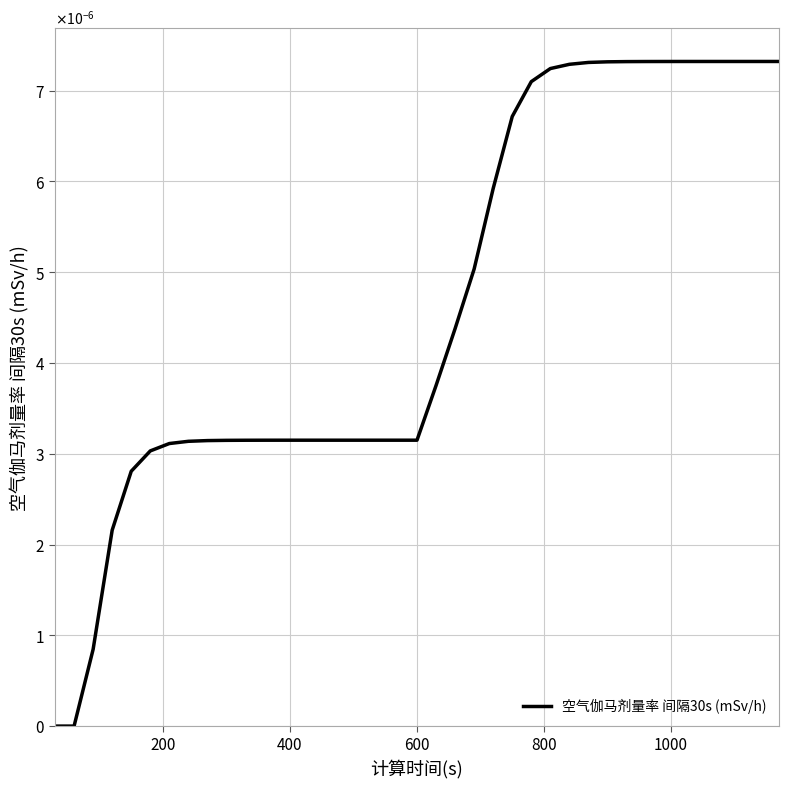

Is this an area chart (filled region under the line)?

No